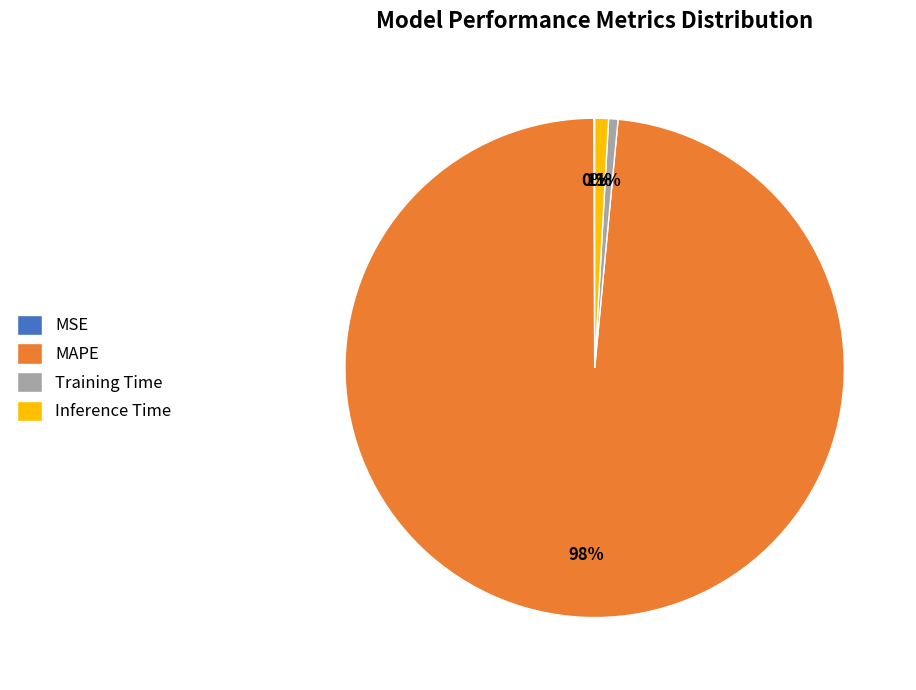

What is the largest slice in the pie chart?

MAPE